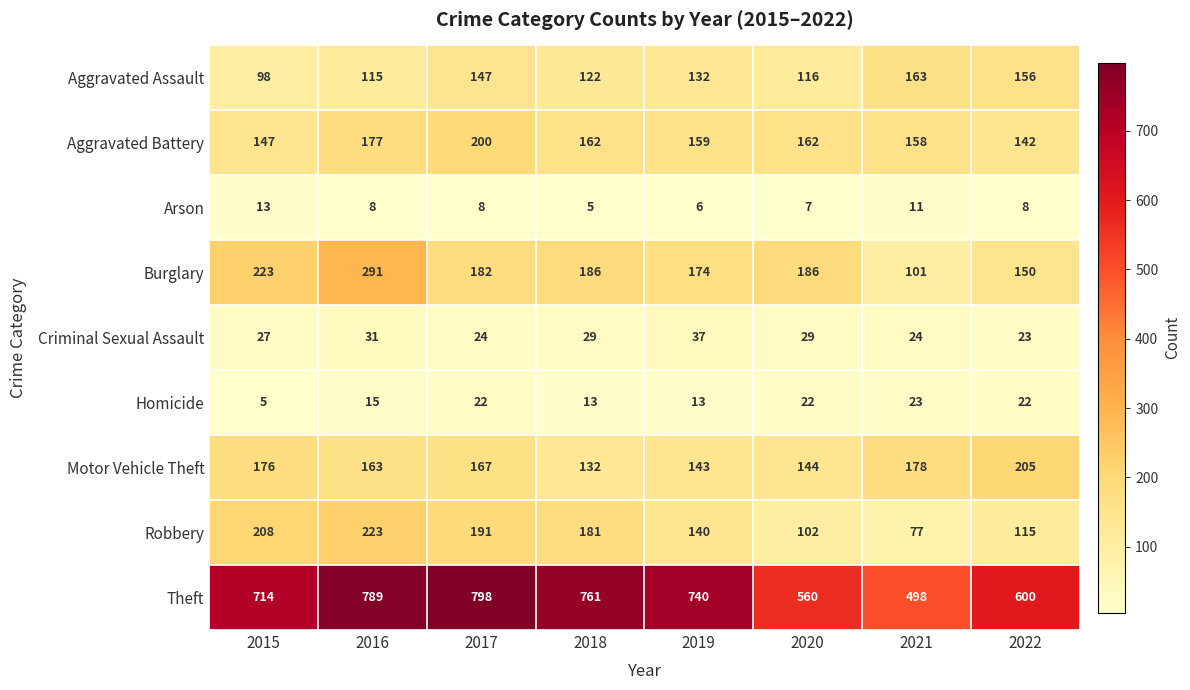

What is the difference between the highest and lowest values at 2021?

487